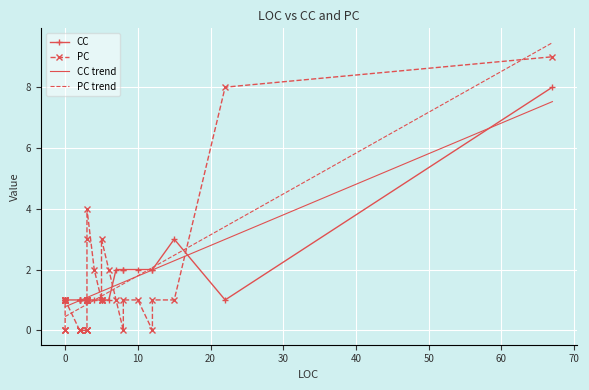

What is the value of the CC point at the 4th from the left?

1